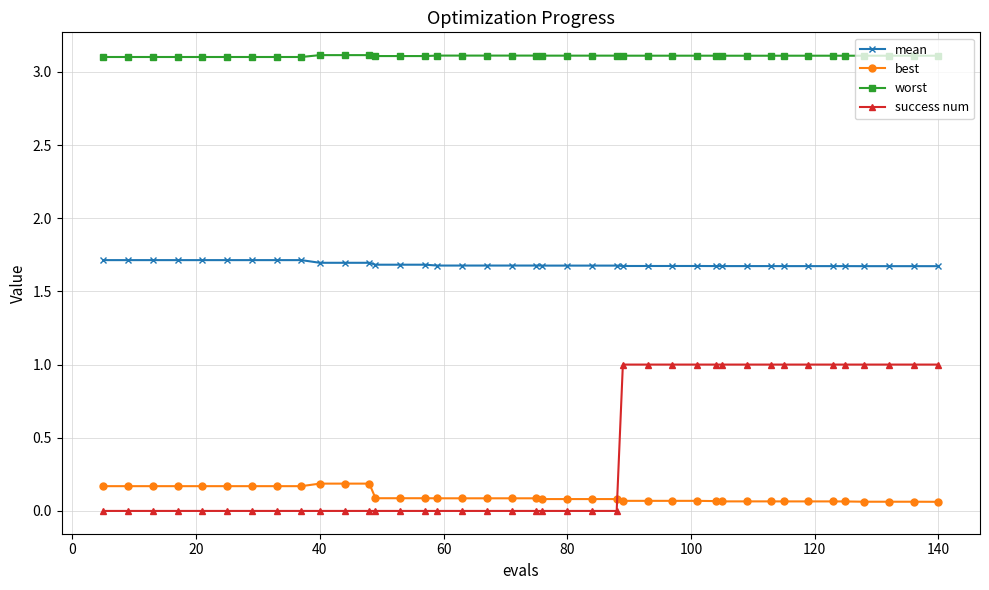

Which series has the largest range (max minus min)?

success num